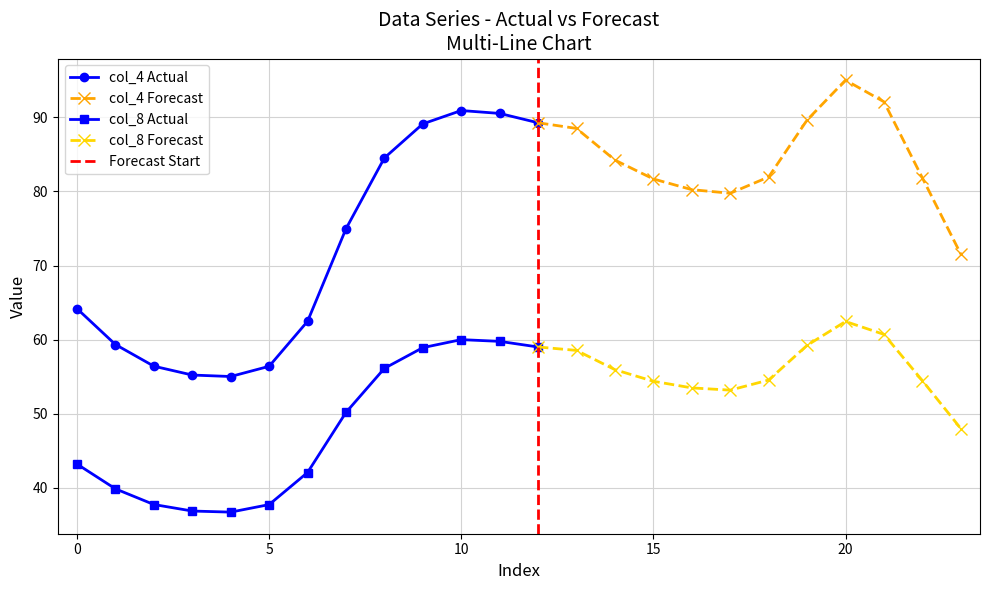

Which series has the largest range (max minus min)?

col_4